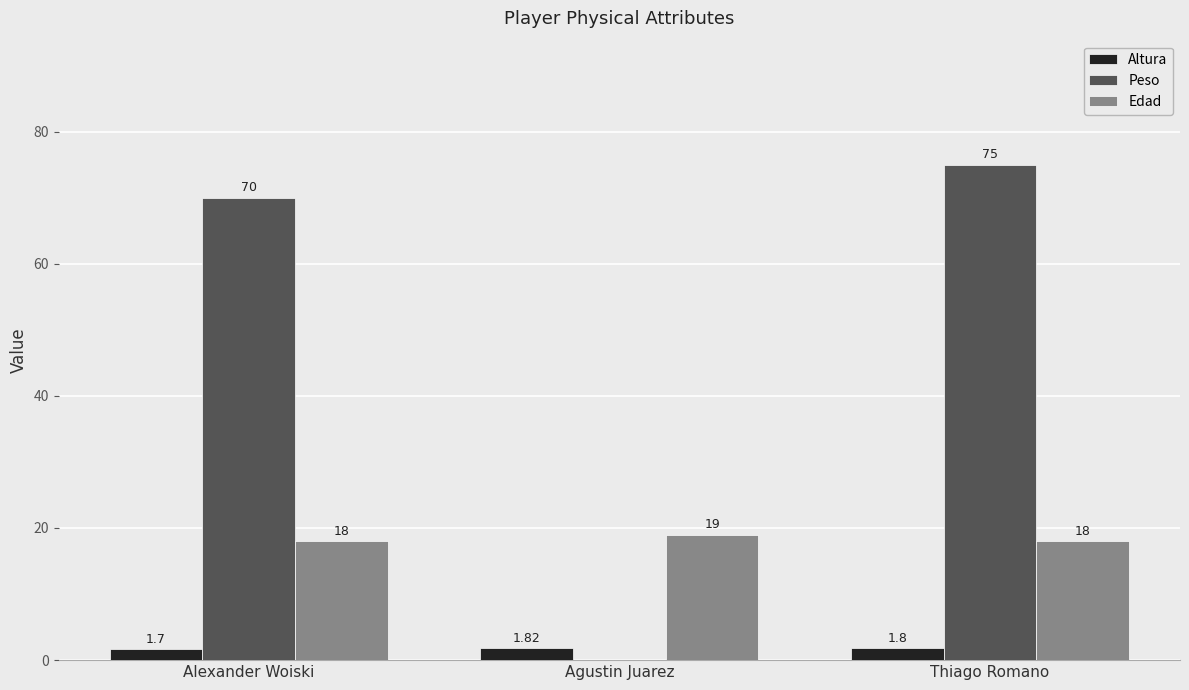

Which label corresponds to the largest value in the chart?

Thiago Romano